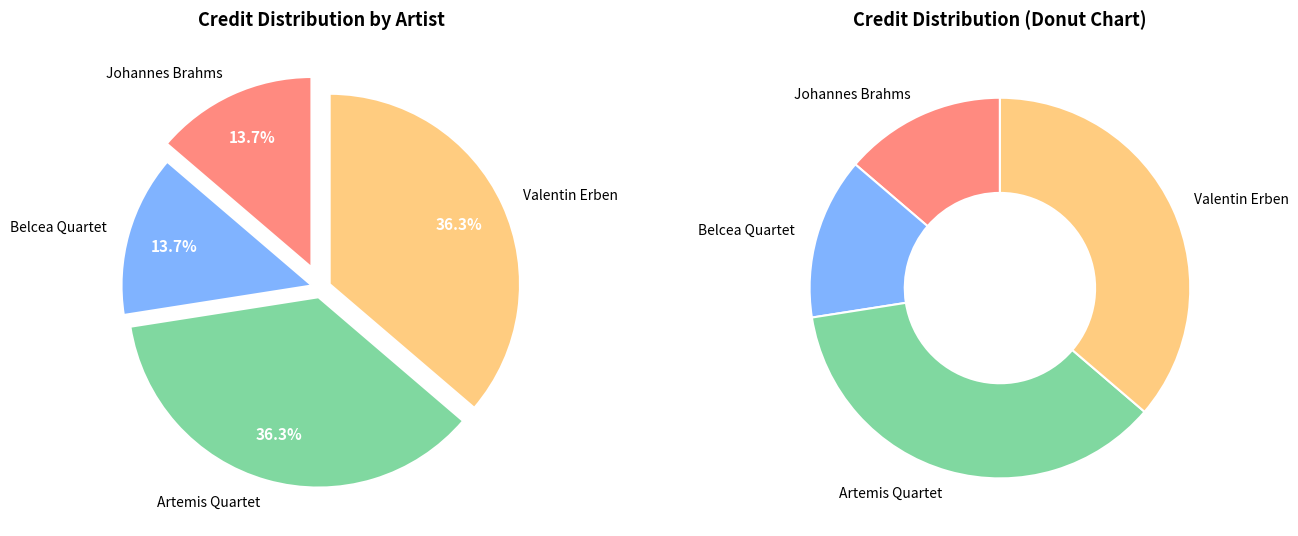

Is Artemis Quartet the majority of the pie?

No